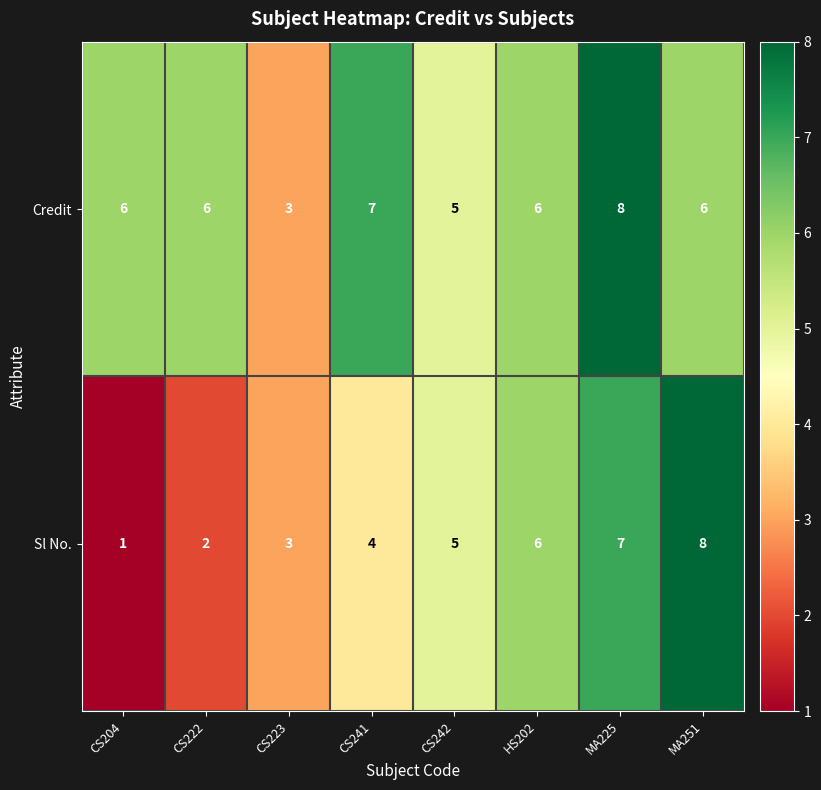

Which series changed the most between CS204 and MA251?

Sl No.